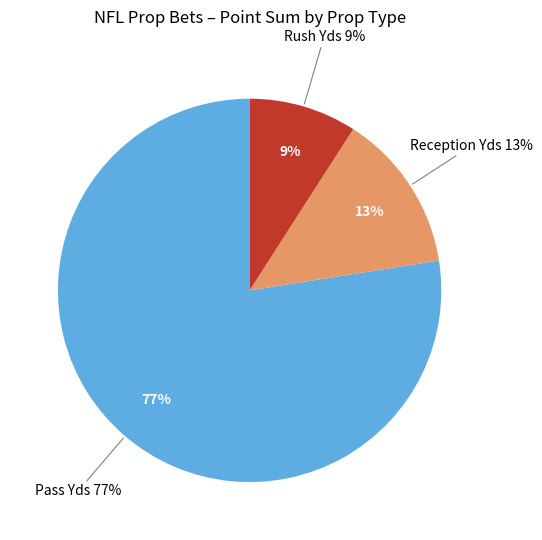

Is Reception Yds the majority of the pie?

No